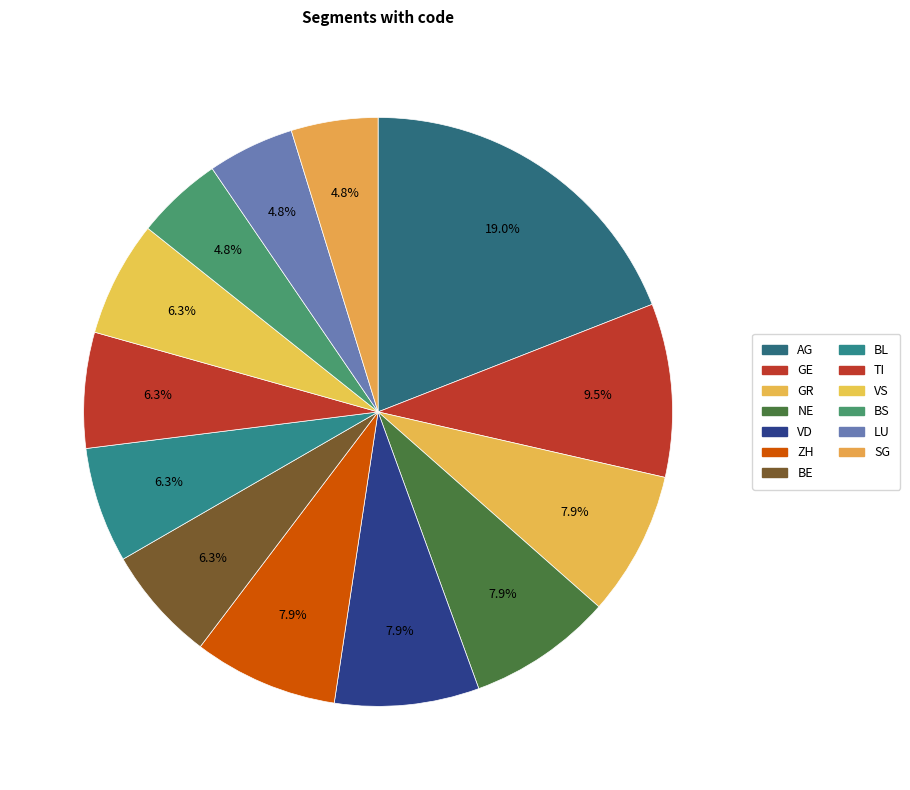

Approximately how many times larger is the value at GE compared to VS?

1.5